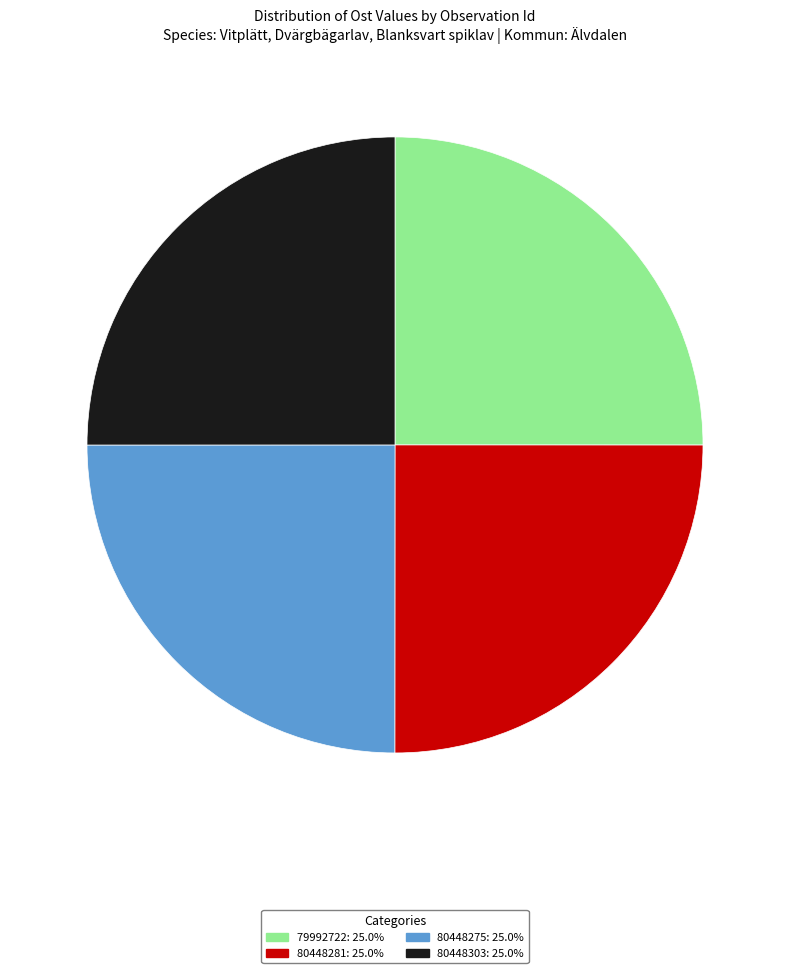

Approximately how many times larger is the value at 80448281 compared to 80448275?

1.0